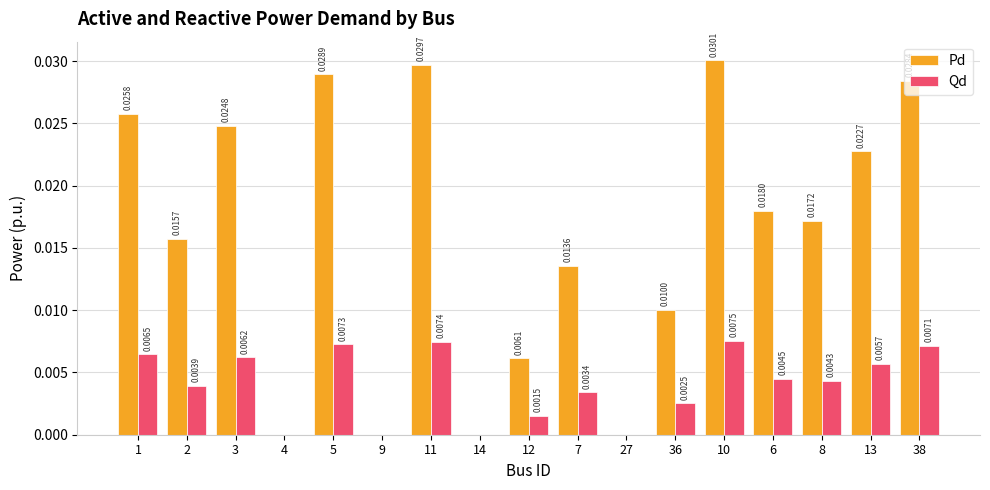

At which category is the sum across all series the highest?

10